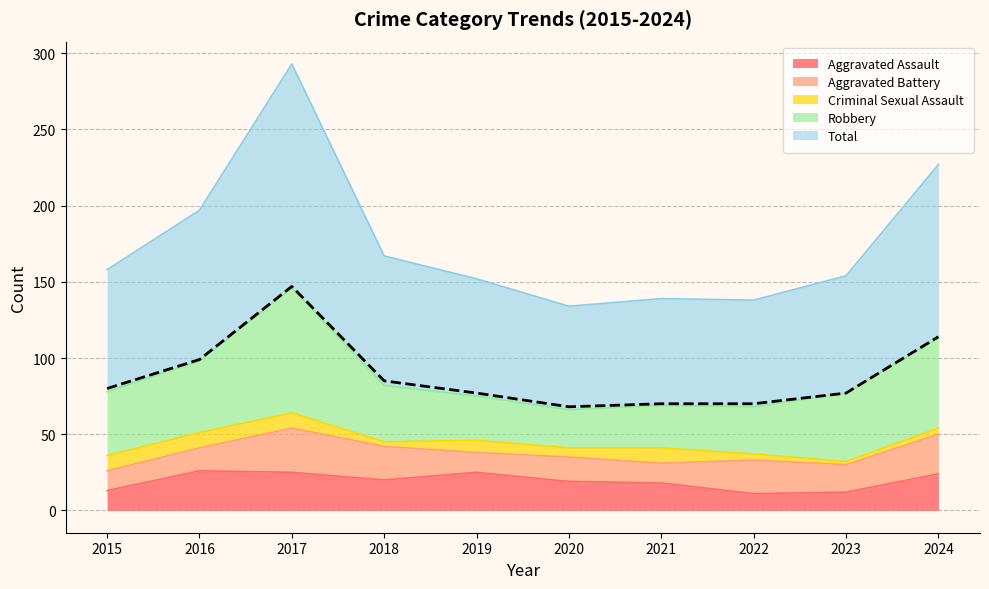

Where is Total nearest to the value 107?

2024